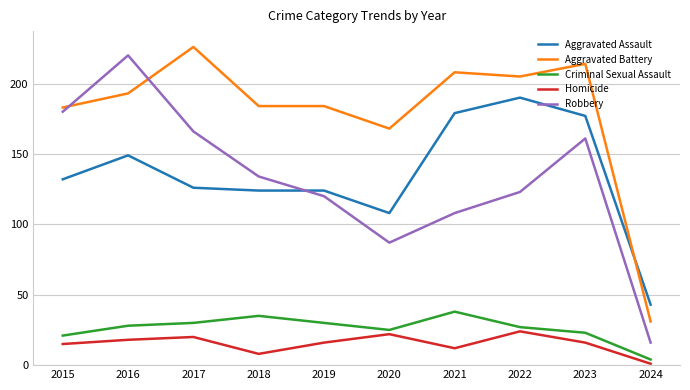

How many interior local valleys does the Homicide series have?

2